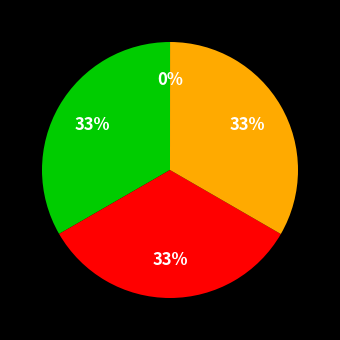

To the nearest percent, what is the average slice percentage?

25%